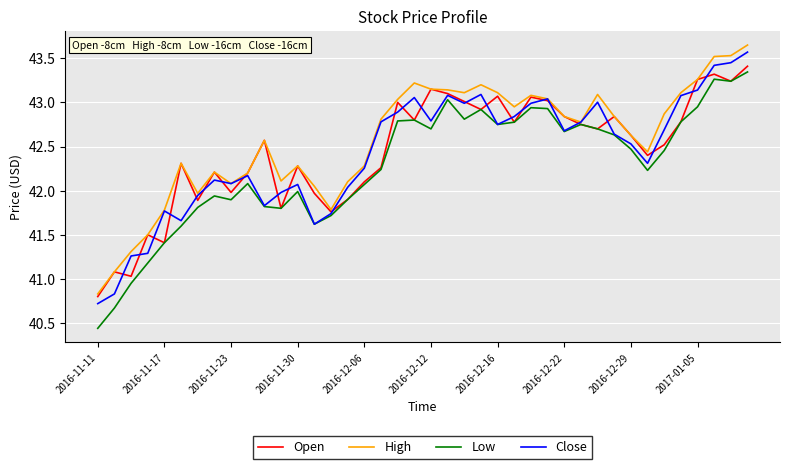

What are all the series names shown in the legend?

Open, High, Low, Close